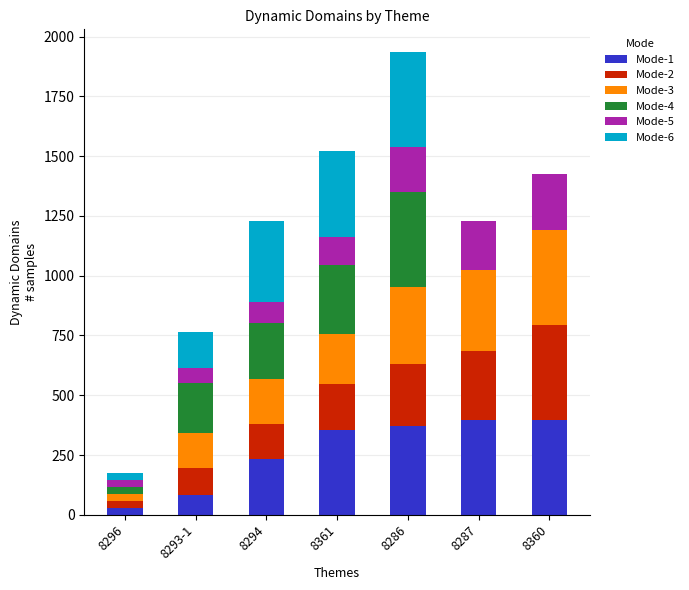

What is the maximum value for Mode-1?

397